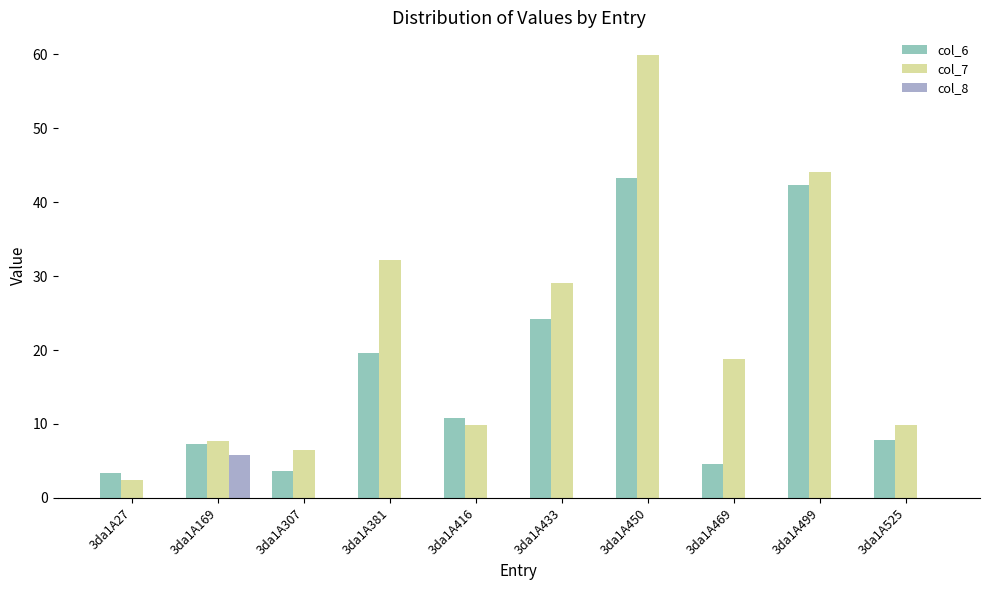

What are all the series names shown in the legend?

col_6, col_7, col_8